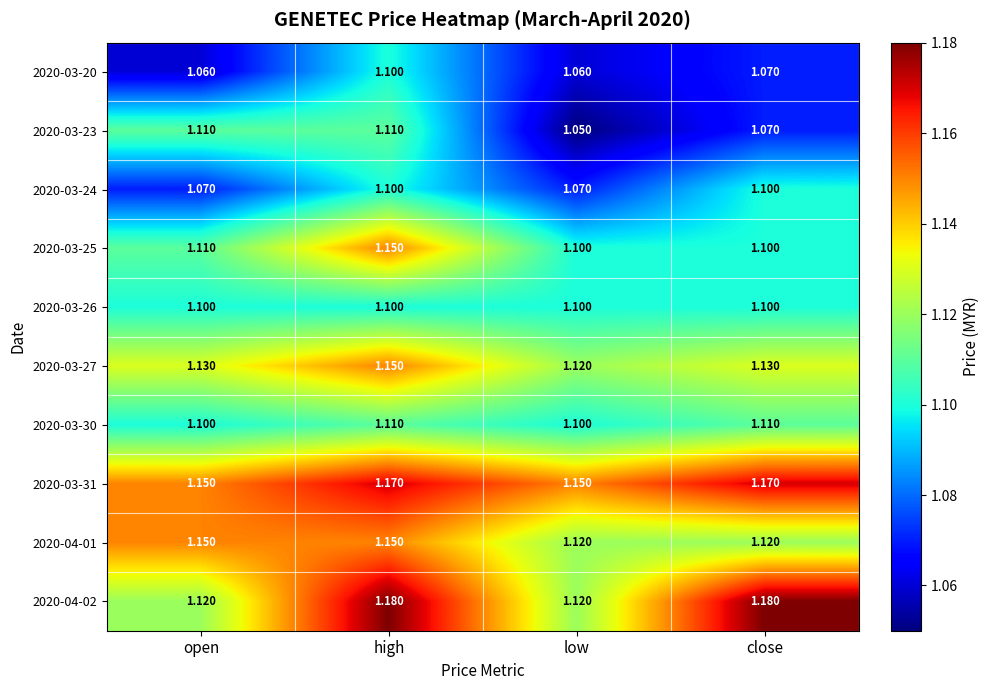

How many categories are shown in the chart?

4